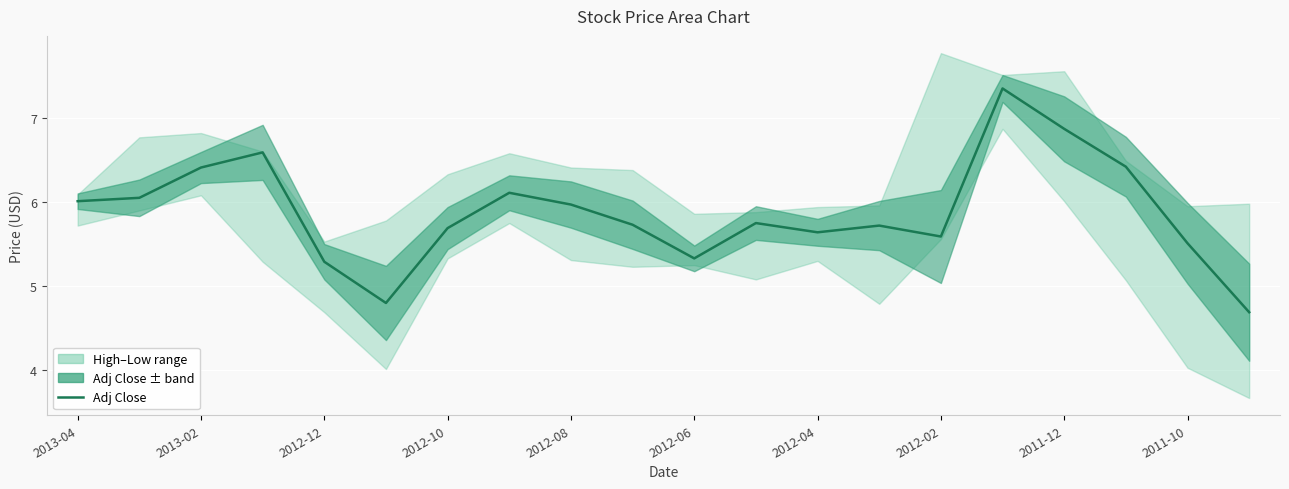

How many values are below 5?

2